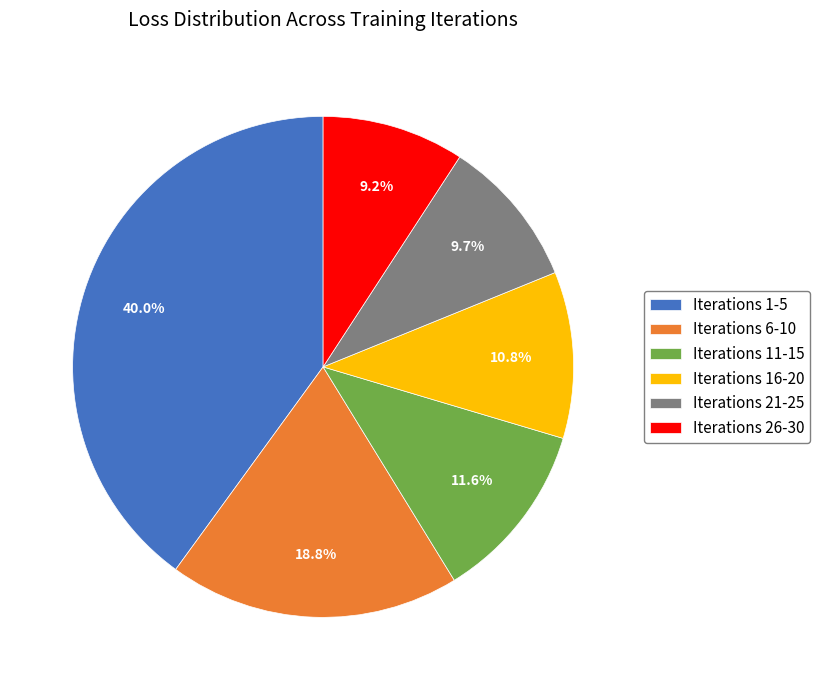

Is it true that Iterations 1-5 is 51% of the pie?

False